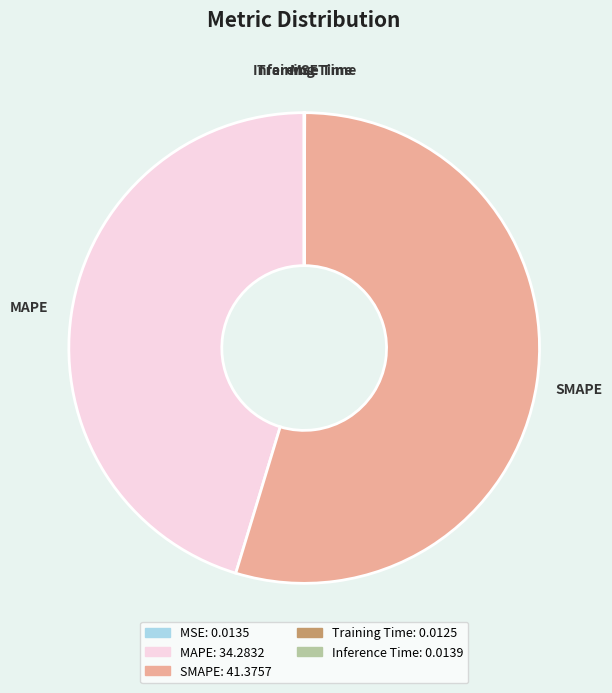

Which slice represents more than half of the pie?

SMAPE